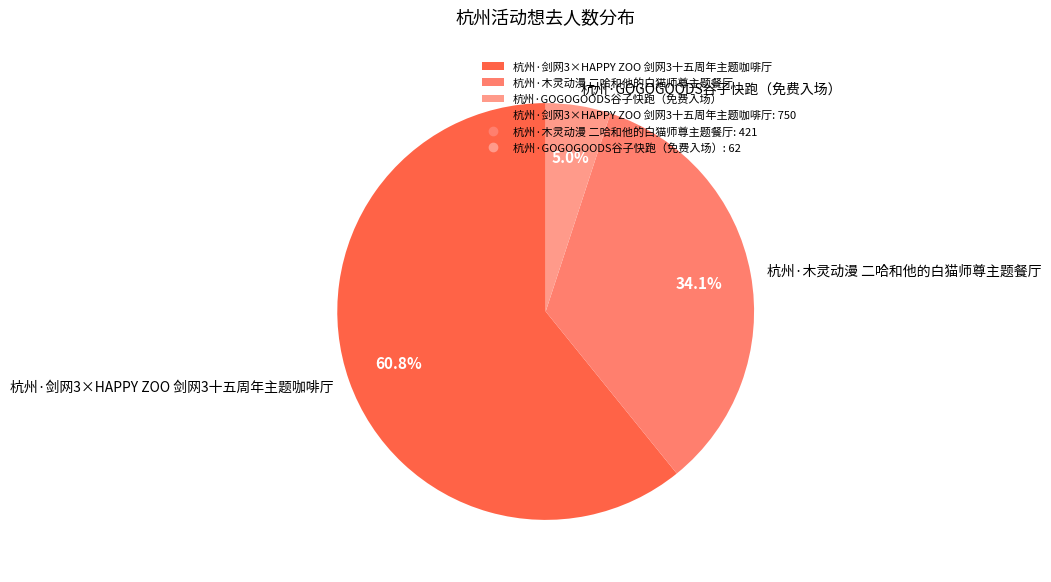

How many segments does this pie chart have?

3